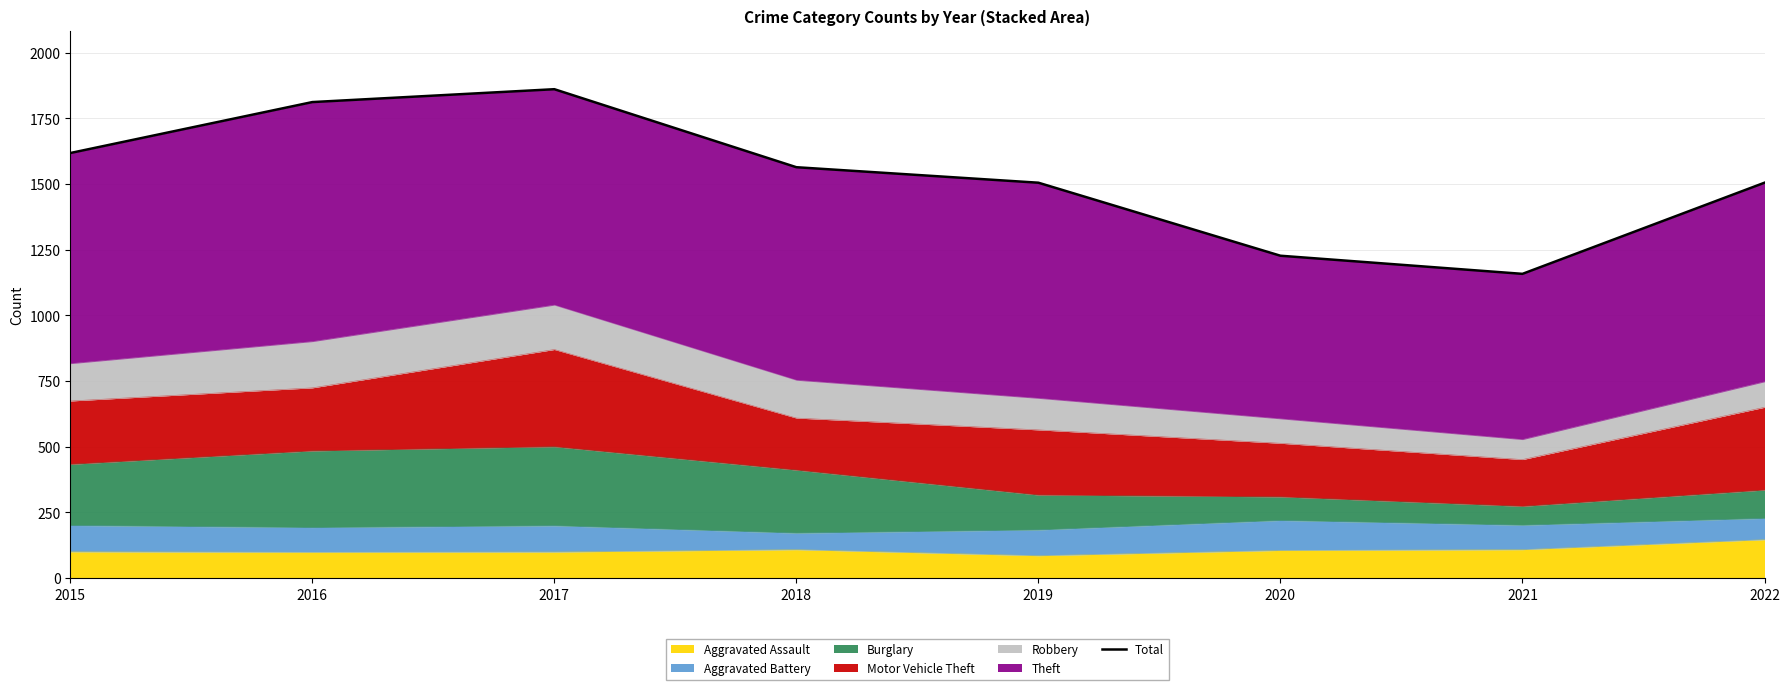

The chart shows a value of 1812 at 2016. True or false?

True